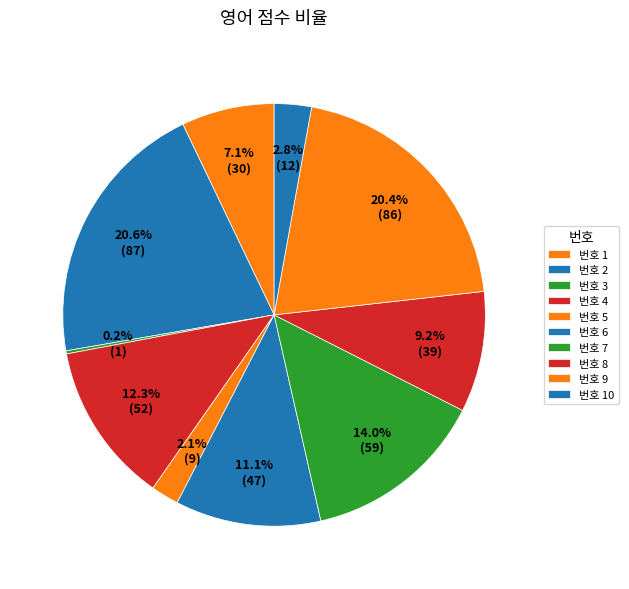

Count the number of slices in the pie.

10